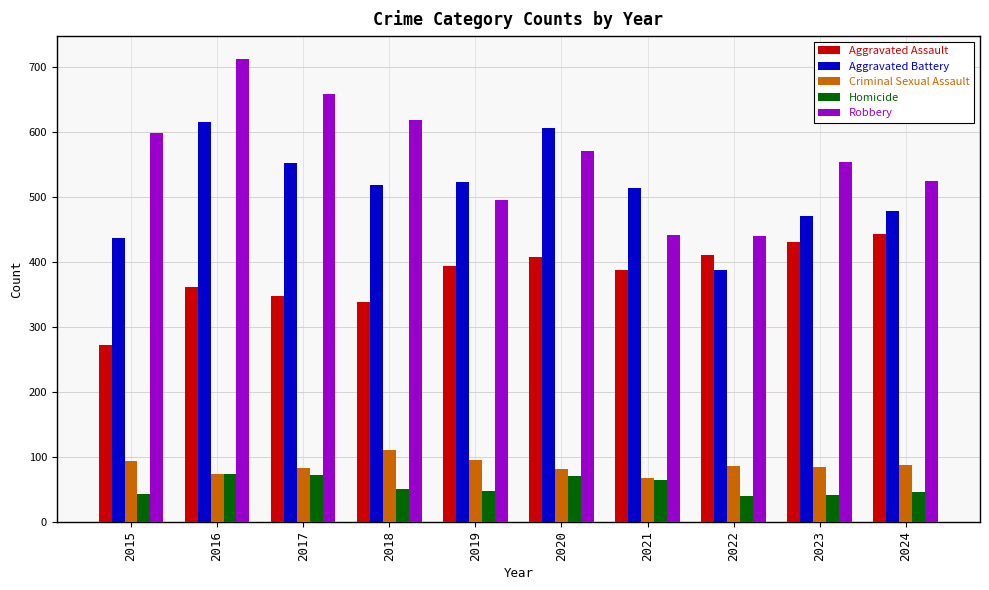

What is the greatest value displayed?

712